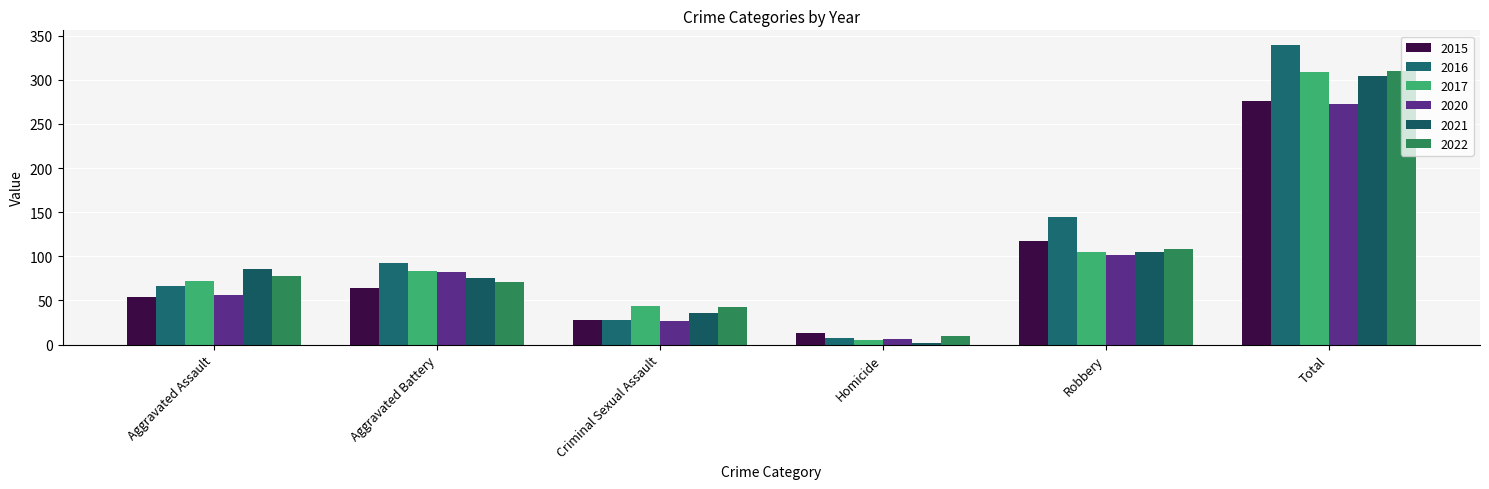

Reading right to left, extract all data points from this chart.

2015: Total=276	Robbery=117	Homicide=13	Criminal Sexual Assault=28	Aggravated Battery=64	Aggravated Assault=54
2016: Total=339	Robbery=144	Homicide=8	Criminal Sexual Assault=28	Aggravated Battery=93	Aggravated Assault=66
2017: Total=309	Robbery=105	Homicide=5	Criminal Sexual Assault=44	Aggravated Battery=83	Aggravated Assault=72
2020: Total=273	Robbery=102	Homicide=6	Criminal Sexual Assault=27	Aggravated Battery=82	Aggravated Assault=56
2021: Total=304	Robbery=105	Homicide=2	Criminal Sexual Assault=36	Aggravated Battery=75	Aggravated Assault=86
2022: Total=310	Robbery=108	Homicide=10	Criminal Sexual Assault=43	Aggravated Battery=71	Aggravated Assault=78